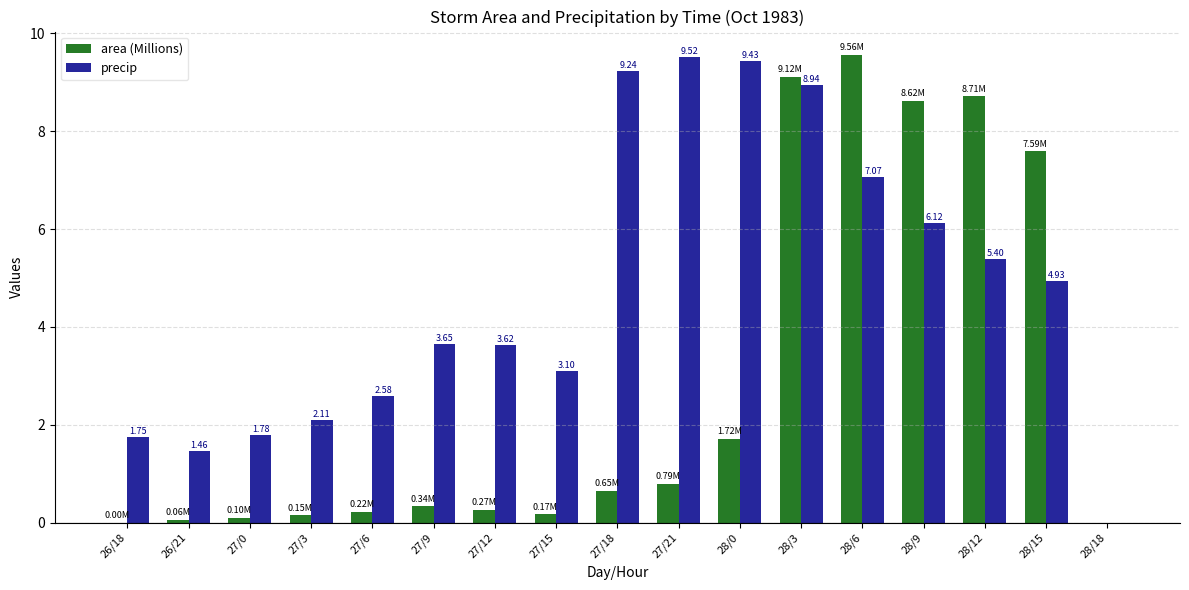

Count the number of data series in this chart.

2